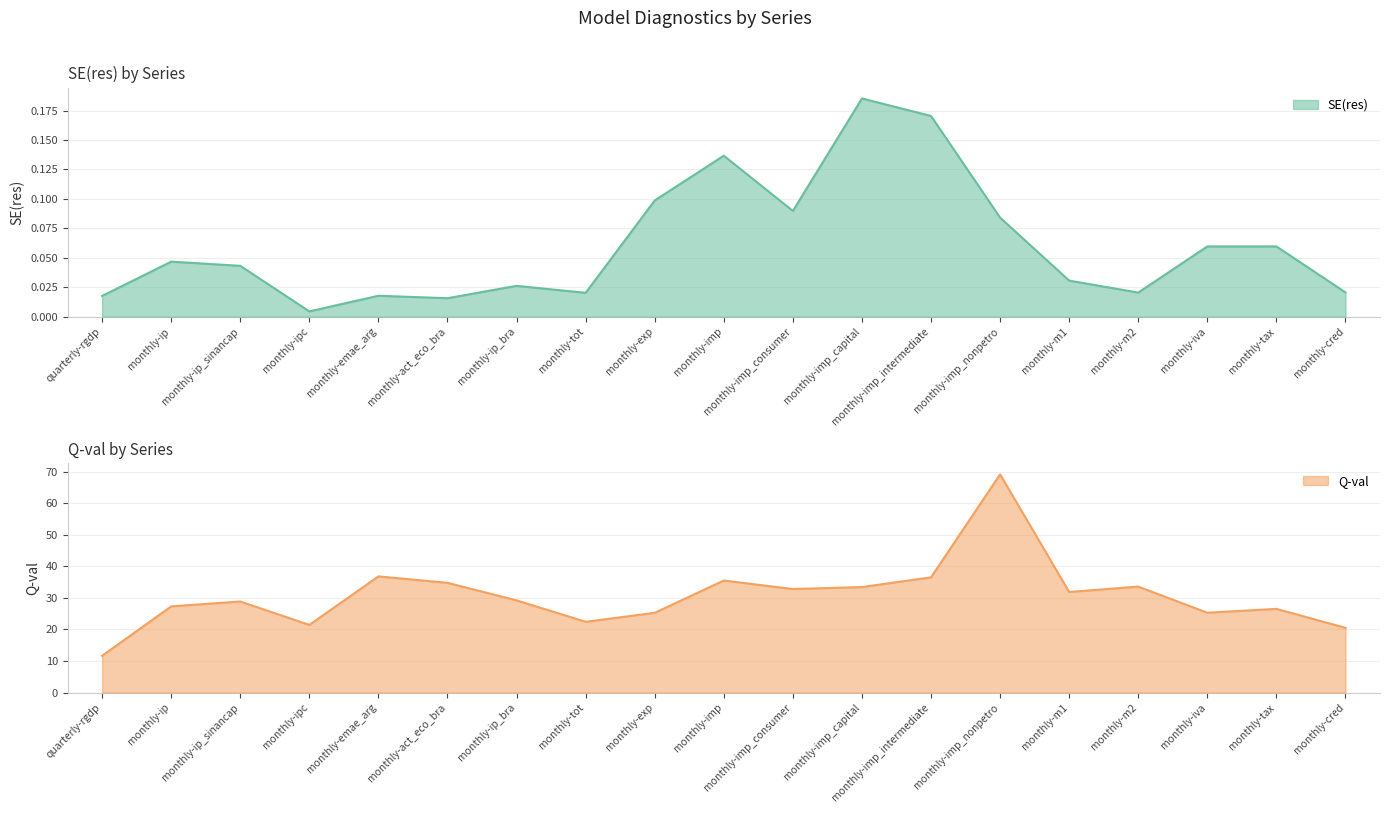

How many values in the Q-val series are below 29?

9